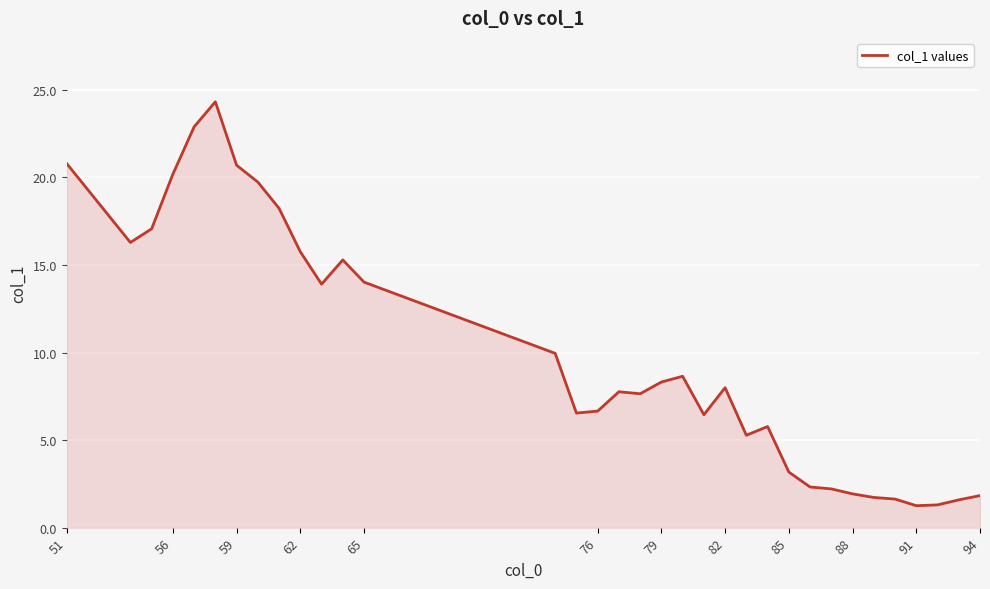

What is the average value?

10.0